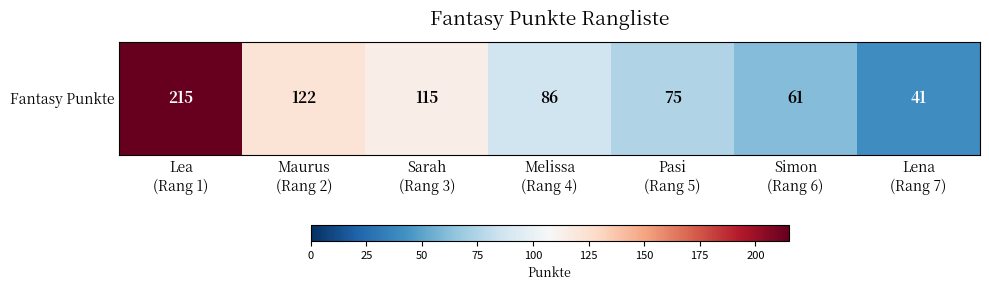

What is the maximum value shown in the chart?

215